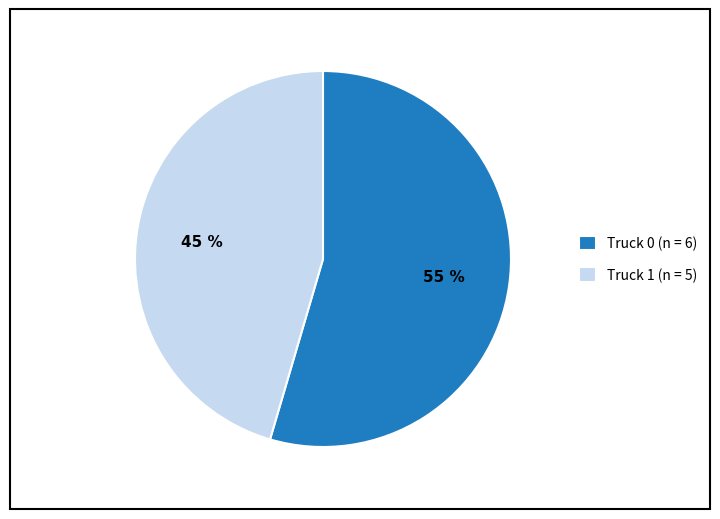

Rank the categories by value from lowest to highest.

Truck 1, Truck 0